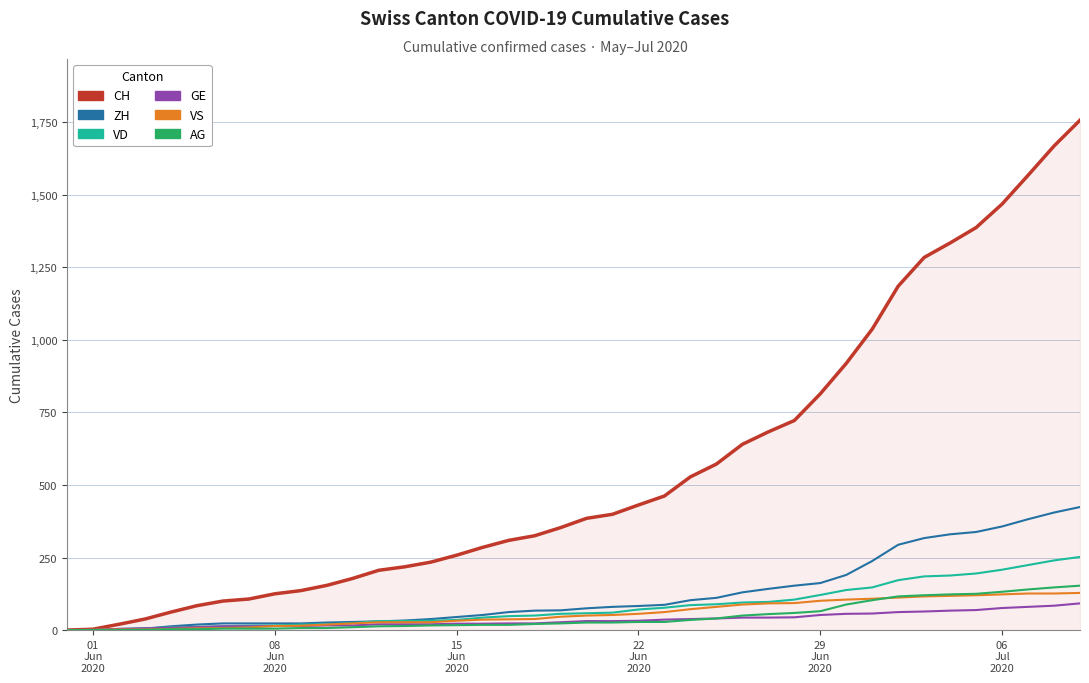

What are all the series names shown in the legend?

CH, ZH, VD, GE, VS, AG